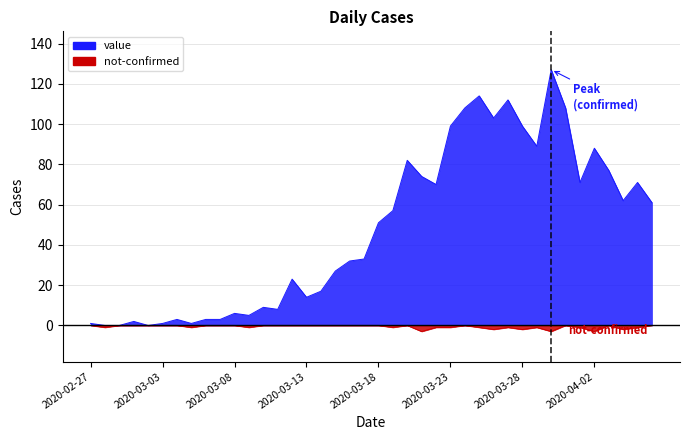

At which category does not-confirmed reach its first local peak?

2020-03-20